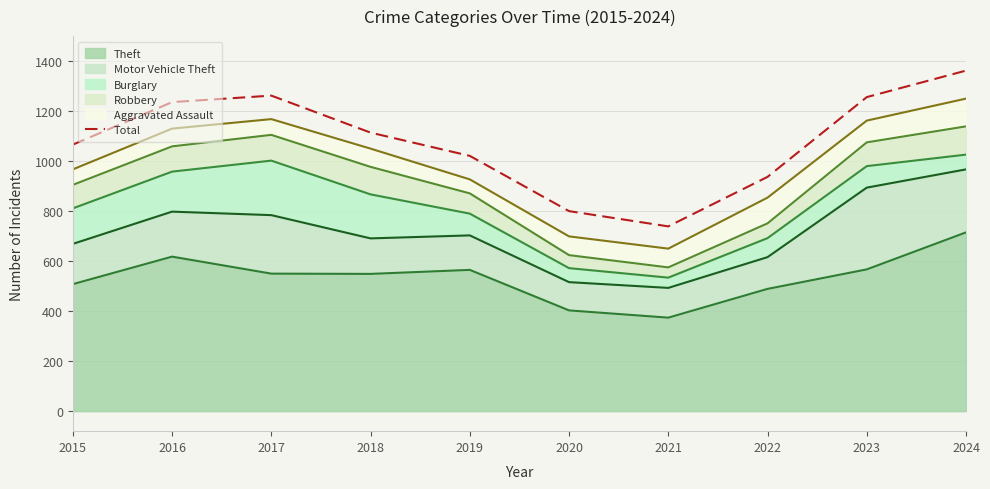

Which category has the highest value across all series?

2024